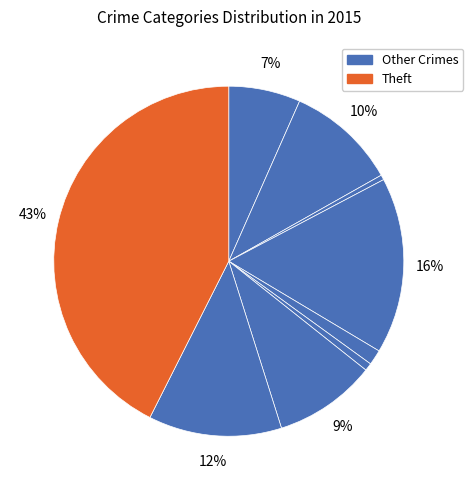

How many slices are in this pie chart?

9